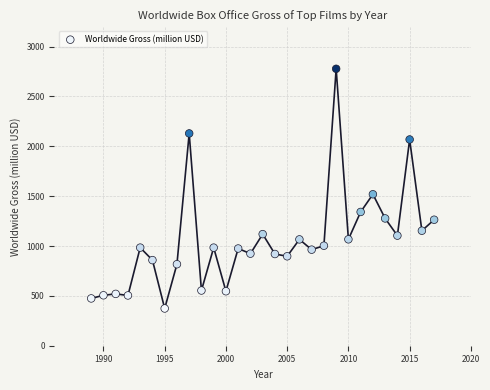

What Y value in the scatter plot is closest to 1575?

1518.8